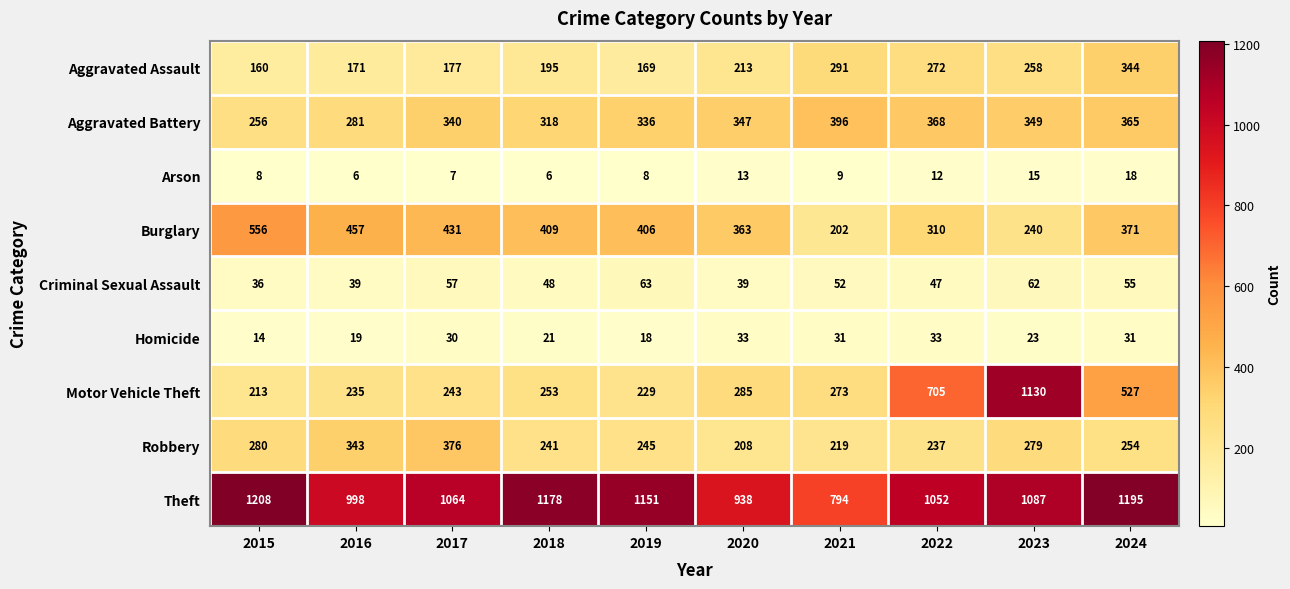

What is the greatest value displayed?

1208